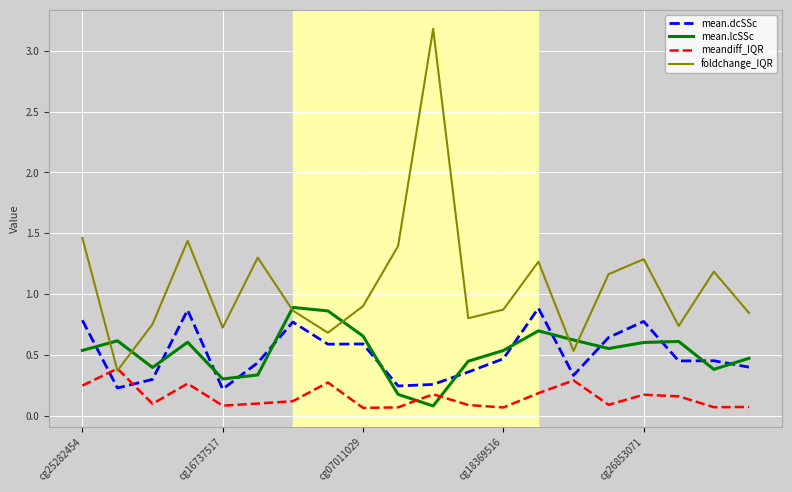

True or false: mean.lcSSc and mean.dcSSc cross at least once.

True